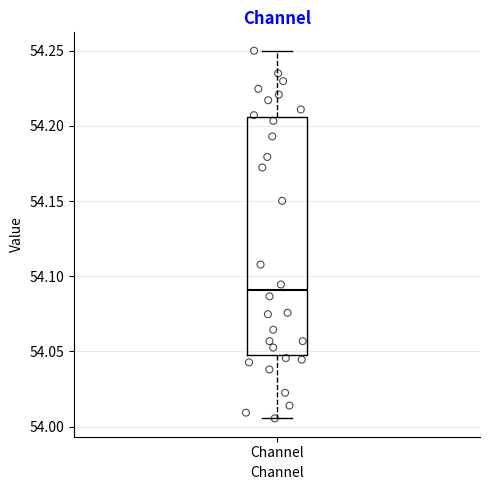

Where does the lower whisker of the box for Channel end on the y-axis? The values are not printed on the chart, so give them approximately, as read against the axis.

54.005